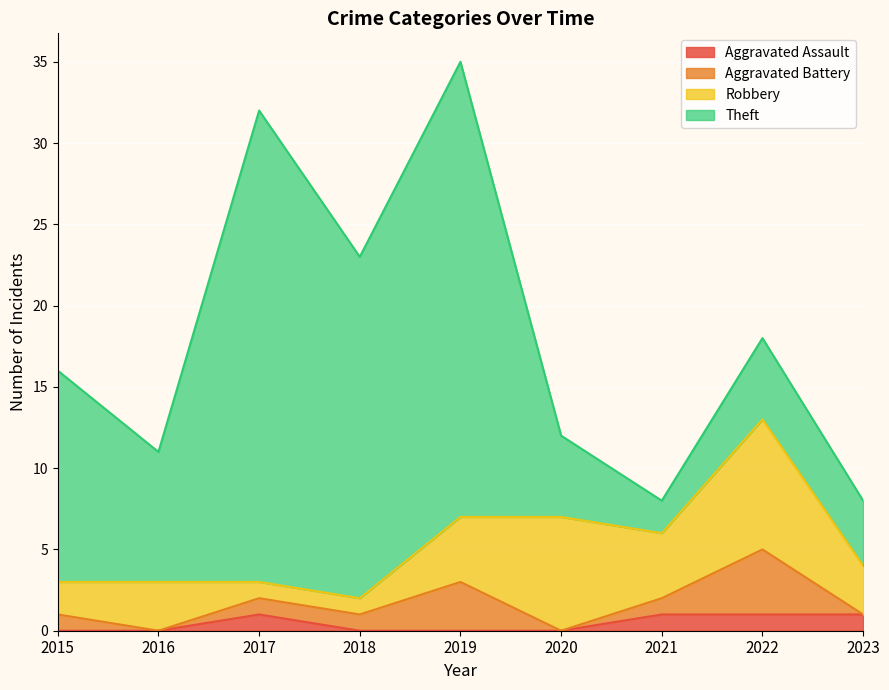

True or false: Theft and Aggravated Battery intersect in this chart.

False